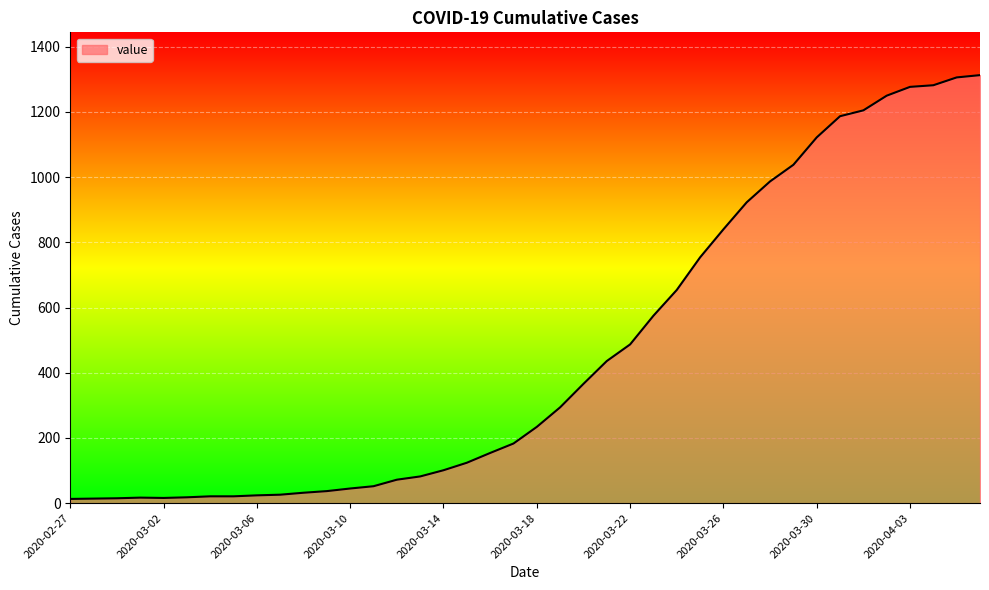

What is the difference between the maximum and minimum values?

1300